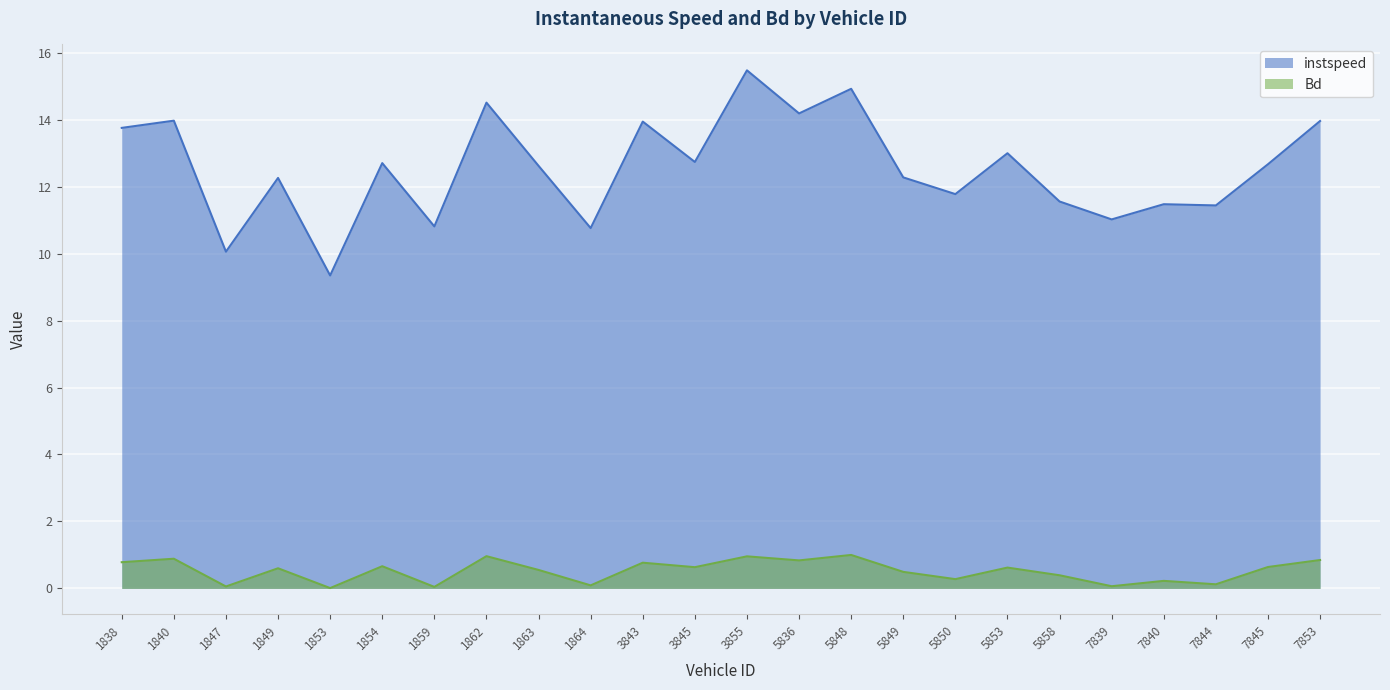

What is the value of the instspeed point at the 4th from the left?

12.3